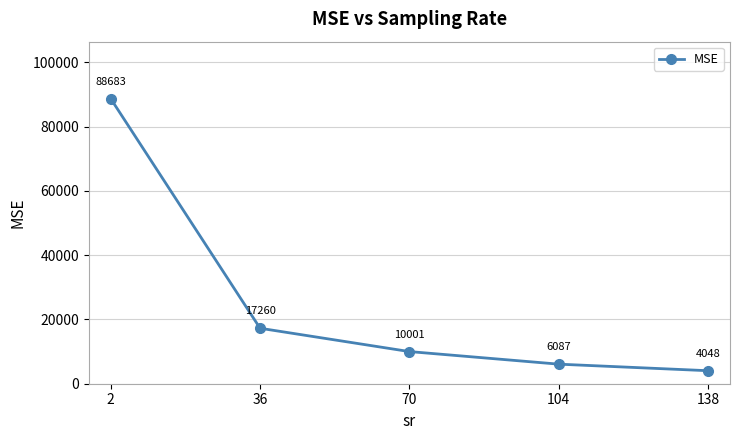

At which category does the chart reach its minimum across all series?

138